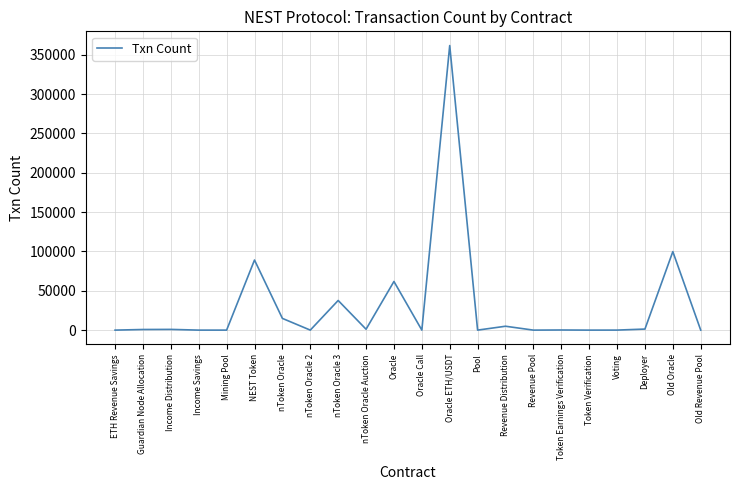

What is the average value?

30645